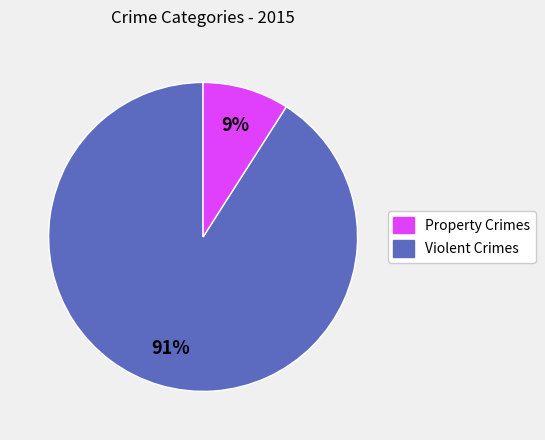

Is there any slice that represents more than half of the pie?

Yes